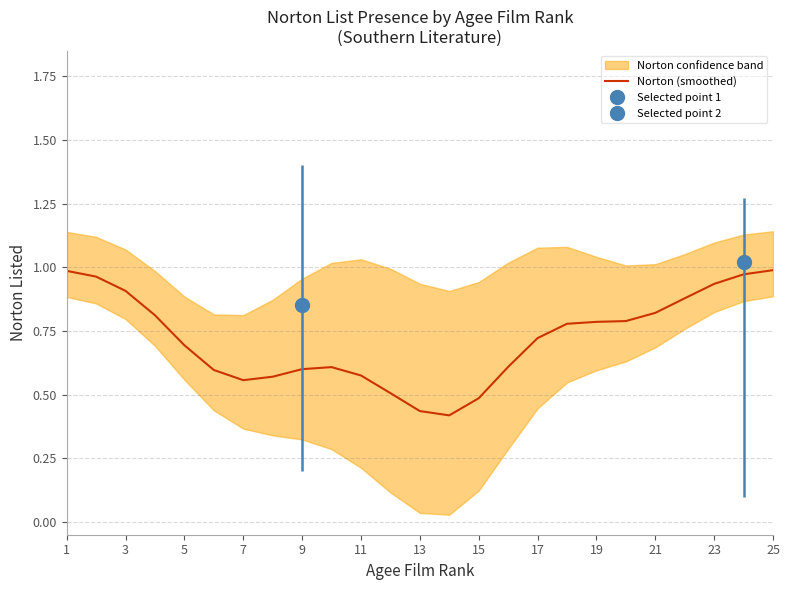

How many interior local peaks (higher than both neighbors) does the data have?

1